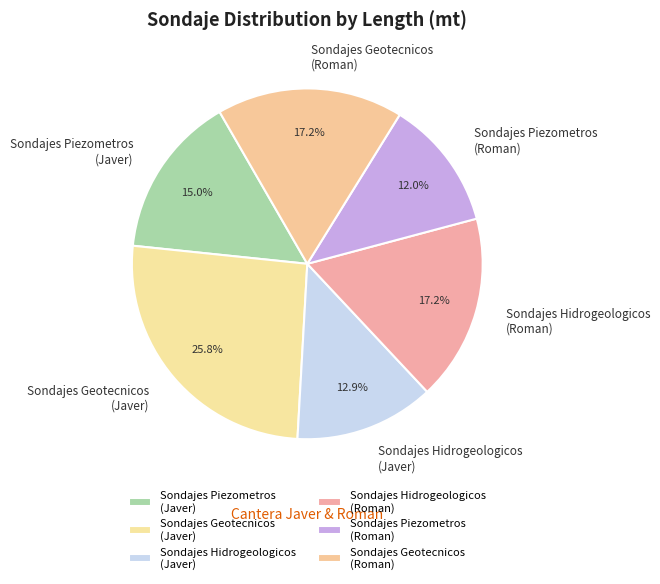

Which category has the smallest portion of the pie?

Sondajes Piezometros (Roman)